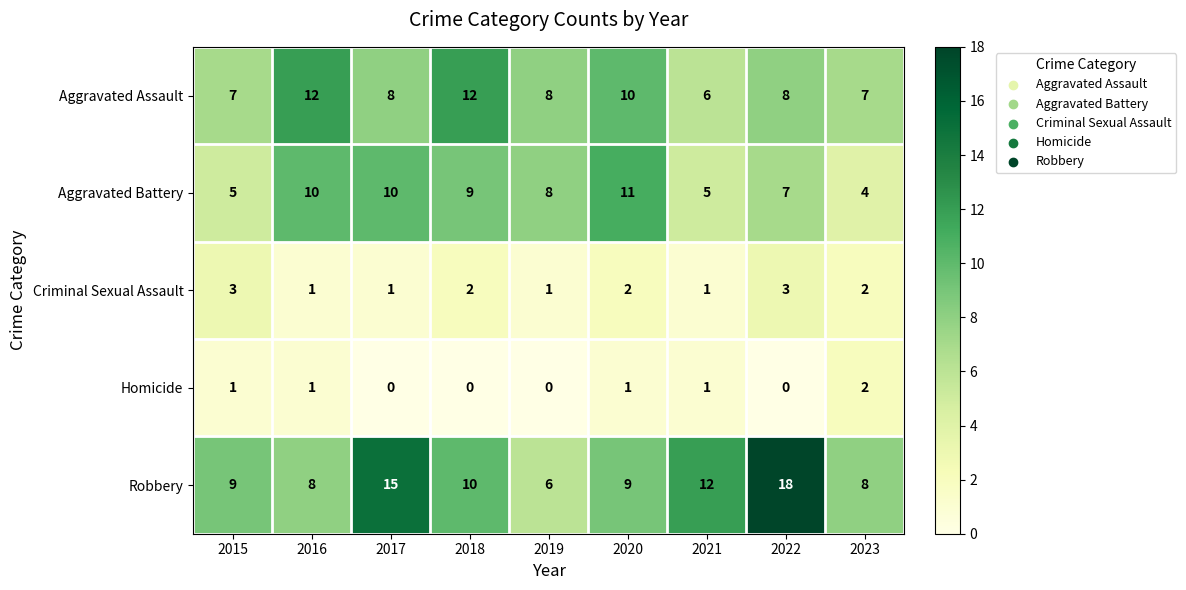

At which label does Criminal Sexual Assault first exceed 2?

2015